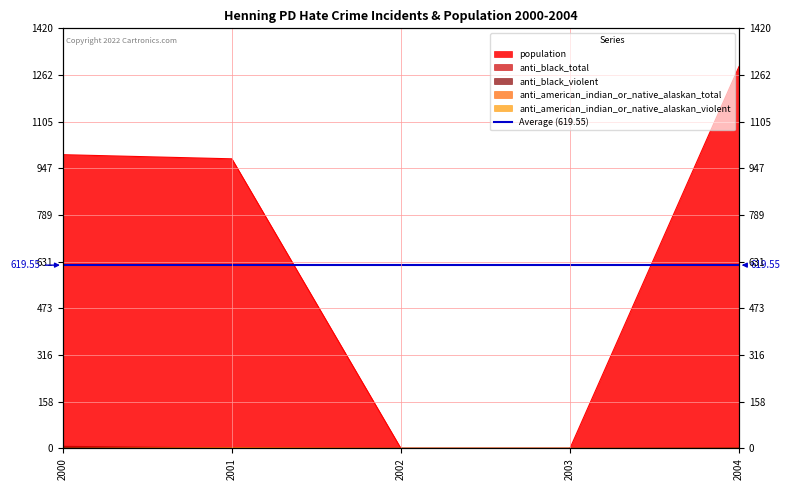

What is the sum of all anti_american_indian_or_native_alaskan_violent values?

1